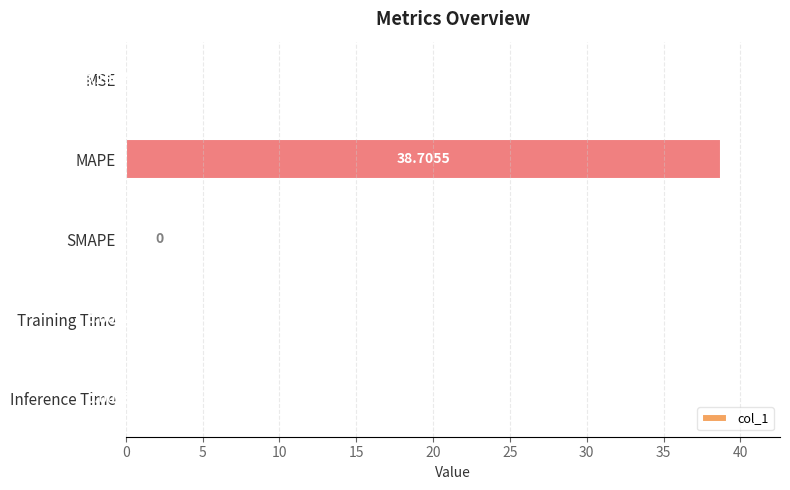

What is the sum of the values at MAPE and Inference Time?

38.7